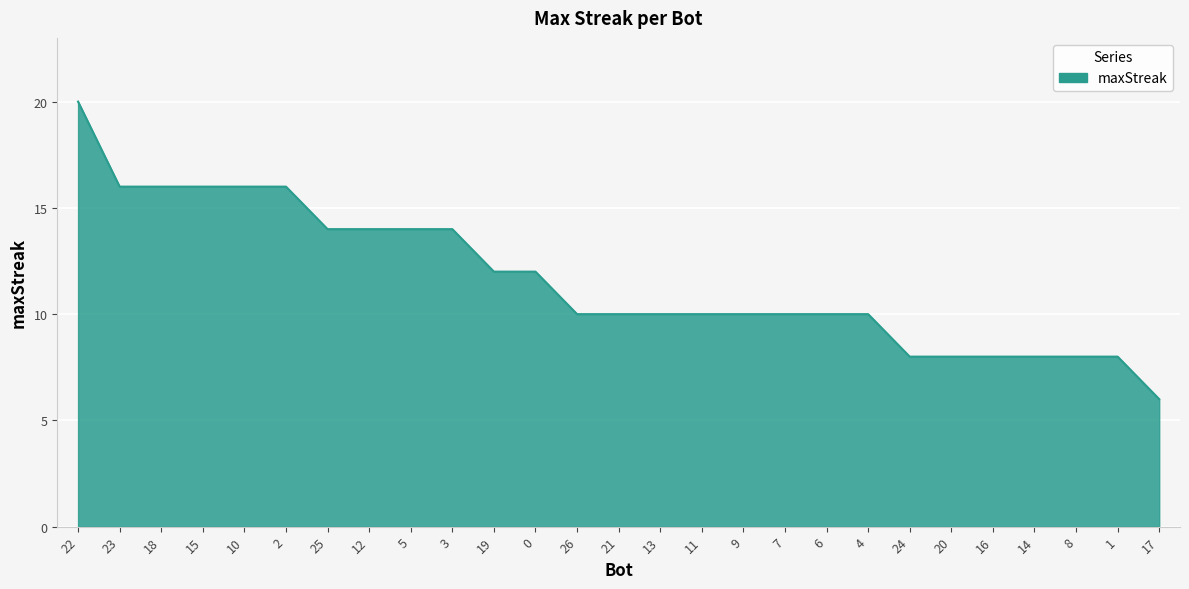

Reading left to right, list all the values displayed in this chart.

20	16	16	16	16	16	14	14	14	14	12	12	10	10	10	10	10	10	10	10	8	8	8	8	8	8	6